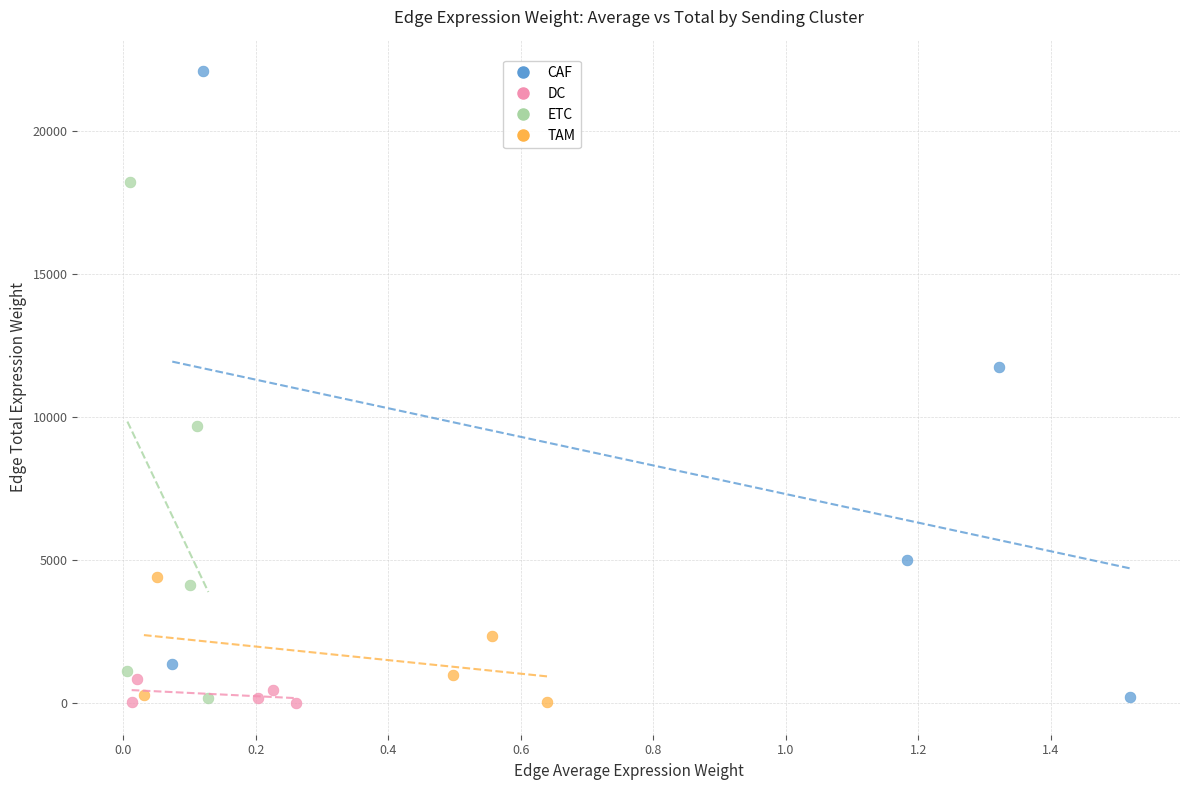

Which series has the widest spread of Y values?

CAF